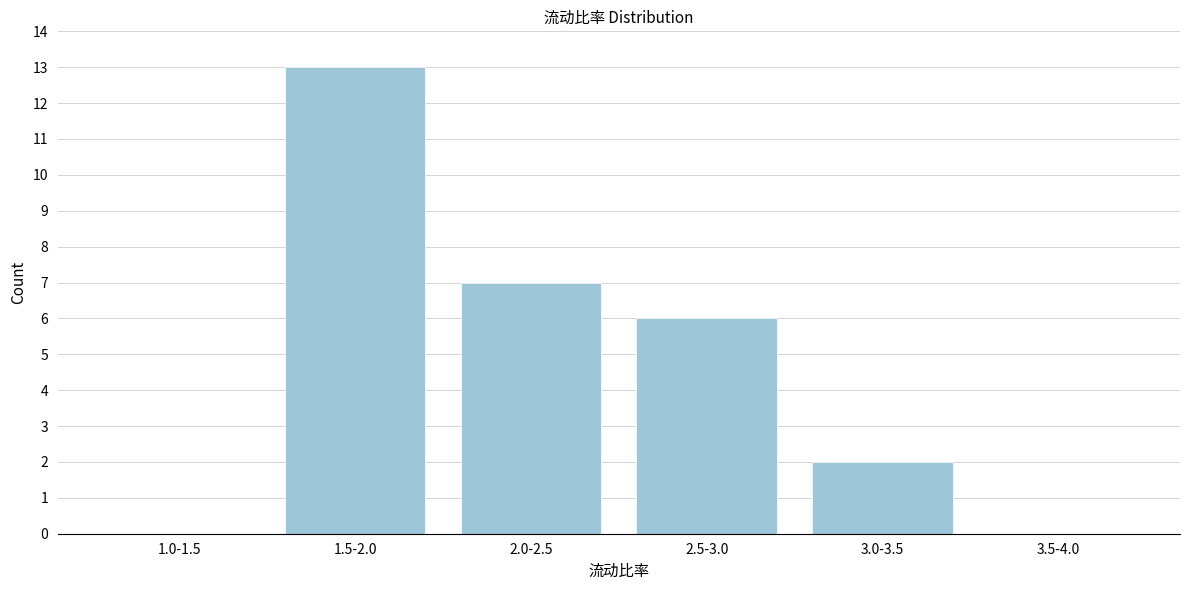

Reading left to right, list all the values displayed in this chart.

1.0-1.5=0	1.5-2.0=13	2.0-2.5=7	2.5-3.0=6	3.0-3.5=2	3.5-4.0=0